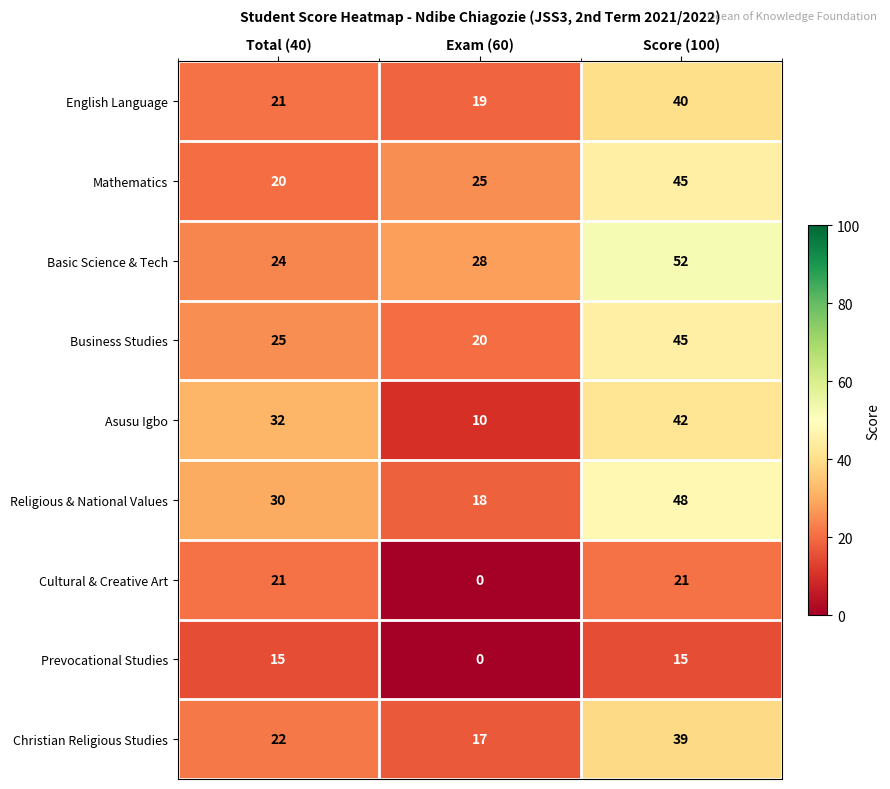

Reading right to left, transcribe all the data shown in this chart.

English Language: Score (100)=40	Exam (60)=19	Total (40)=21
Mathematics: Score (100)=45	Exam (60)=25	Total (40)=20
Basic Science & Tech: Score (100)=52	Exam (60)=28	Total (40)=24
Business Studies: Score (100)=45	Exam (60)=20	Total (40)=25
Asusu Igbo: Score (100)=42	Exam (60)=10	Total (40)=32
Religious & National Values: Score (100)=48	Exam (60)=18	Total (40)=30
Cultural & Creative Art: Score (100)=21	Exam (60)=0	Total (40)=21
Prevocational Studies: Score (100)=15	Exam (60)=0	Total (40)=15
Christian Religious Studies: Score (100)=39	Exam (60)=17	Total (40)=22